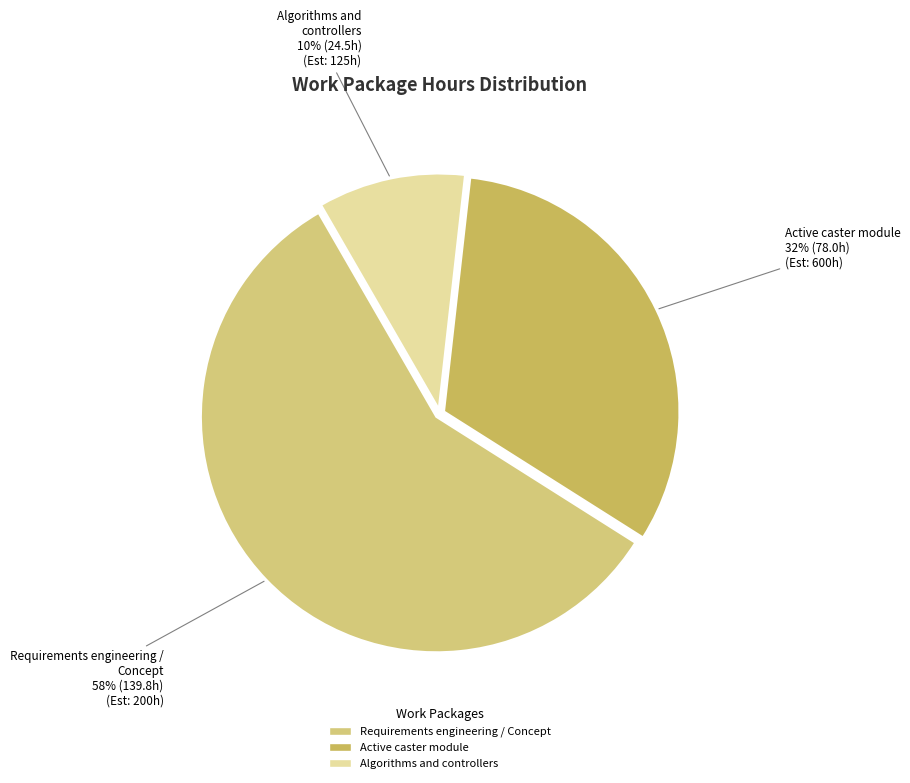

Do Requirements engineering / Concept and Algorithms and controllers together represent more than half of the pie?

Yes